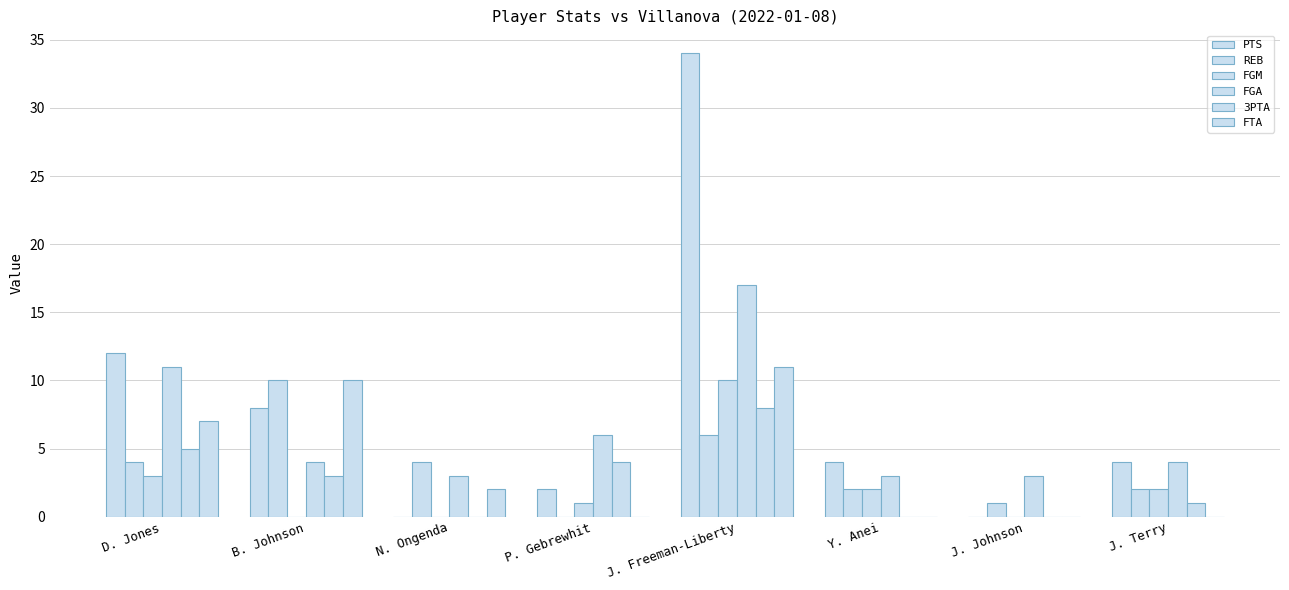

Reading left to right, extract all data points from this chart.

PTS: D. Jones=12	B. Johnson=8	N. Ongenda=0	P. Gebrewhit=2	J. Freeman-Liberty=34	Y. Anei=4	J. Johnson=0	J. Terry=4
REB: D. Jones=4	B. Johnson=10	N. Ongenda=4	P. Gebrewhit=0	J. Freeman-Liberty=6	Y. Anei=2	J. Johnson=1	J. Terry=2
FGM: D. Jones=3	B. Johnson=0	N. Ongenda=0	P. Gebrewhit=1	J. Freeman-Liberty=10	Y. Anei=2	J. Johnson=0	J. Terry=2
FGA: D. Jones=11	B. Johnson=4	N. Ongenda=3	P. Gebrewhit=6	J. Freeman-Liberty=17	Y. Anei=3	J. Johnson=3	J. Terry=4
3PTA: D. Jones=5	B. Johnson=3	N. Ongenda=0	P. Gebrewhit=4	J. Freeman-Liberty=8	Y. Anei=0	J. Johnson=0	J. Terry=1
FTA: D. Jones=7	B. Johnson=10	N. Ongenda=2	P. Gebrewhit=0	J. Freeman-Liberty=11	Y. Anei=0	J. Johnson=0	J. Terry=0